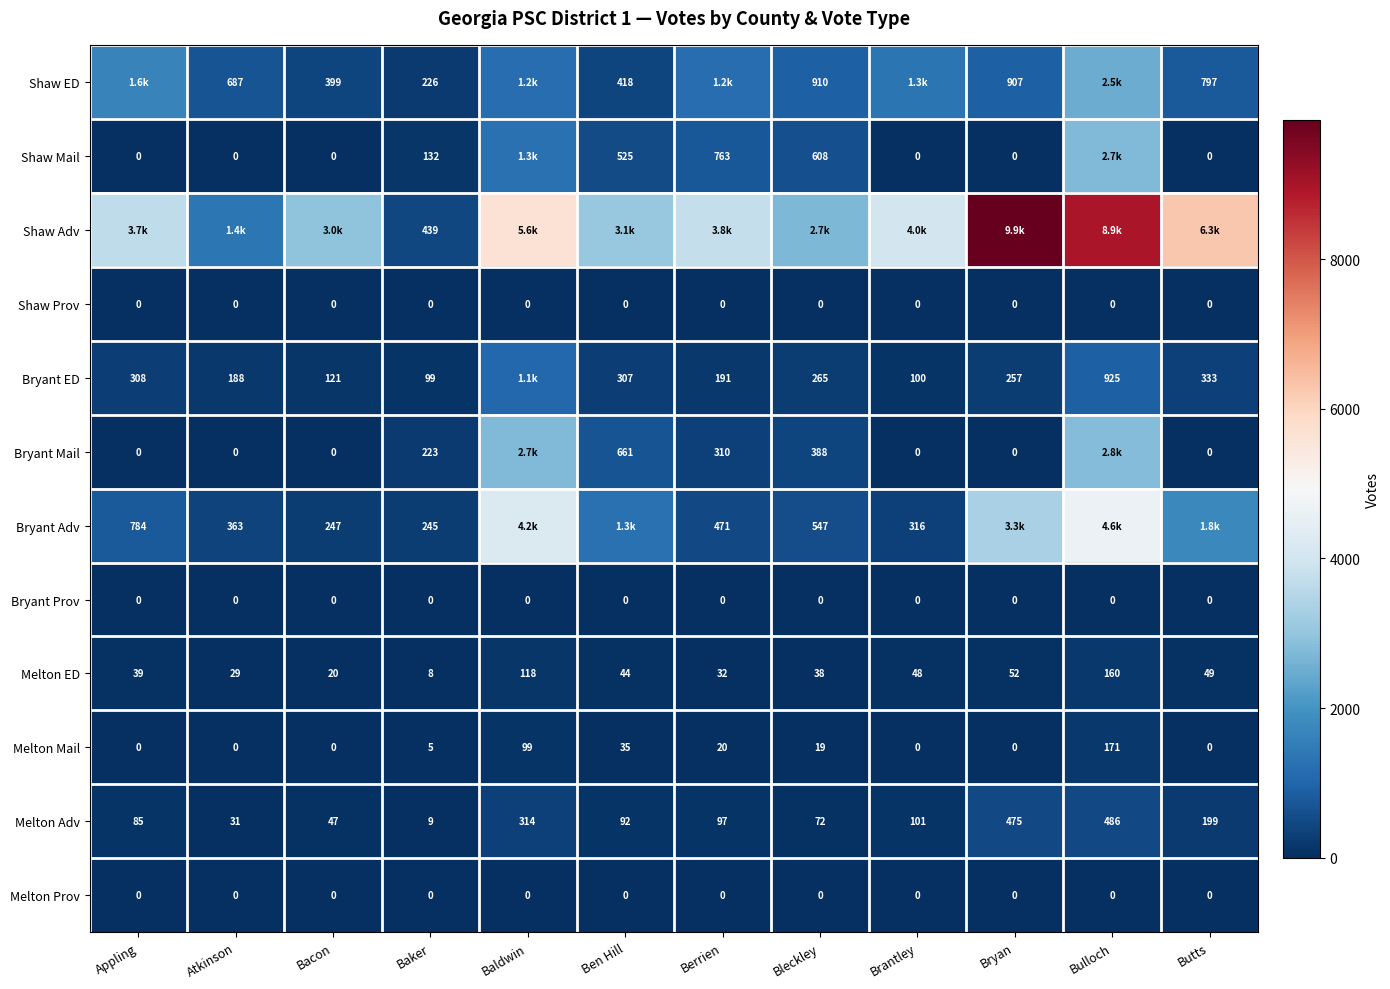

Is the value of Shaw Prov at Brantley greater than the value of Shaw ED at Bacon?

No